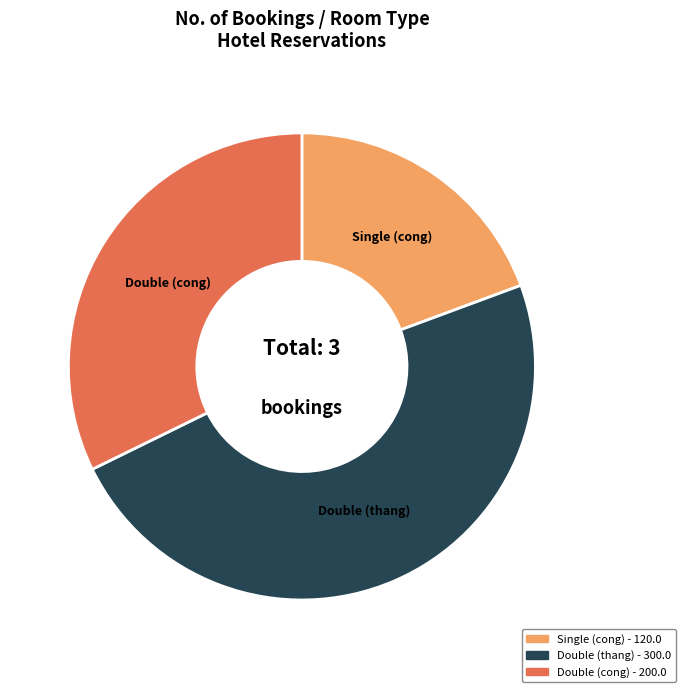

Does Single (cong) account for over 50% of the chart?

No